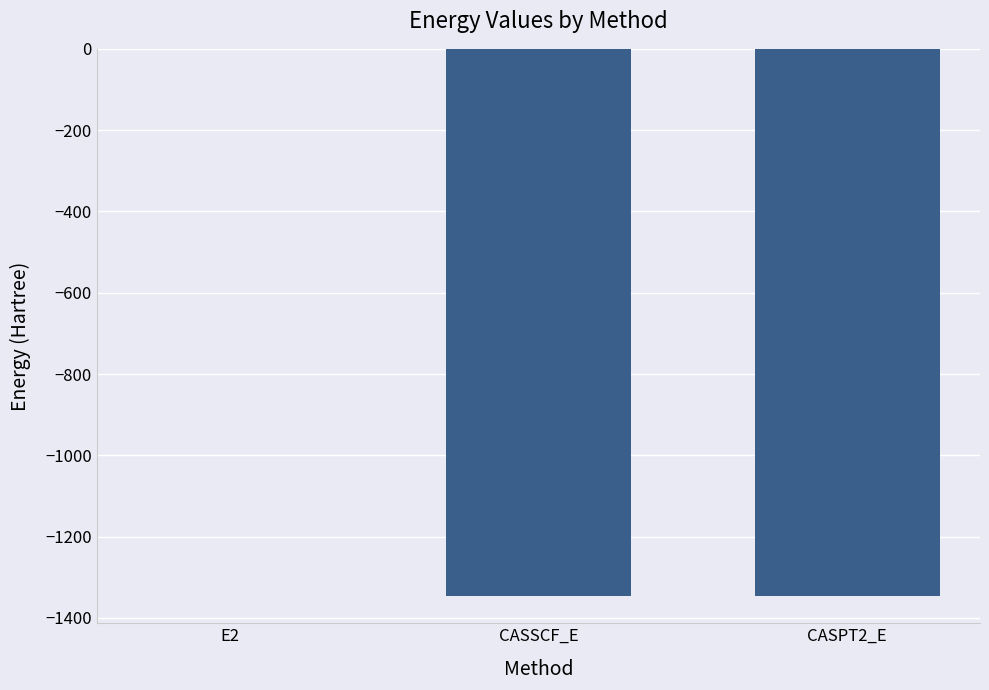

True or false: the data shows -1981.3 at CASSCF_E.

False